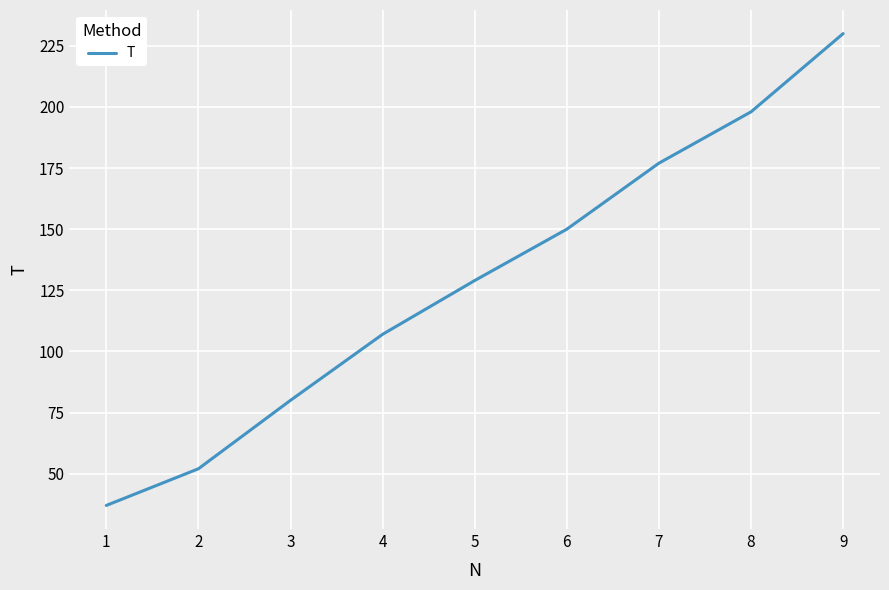

What is the minimum value shown in the chart?

37